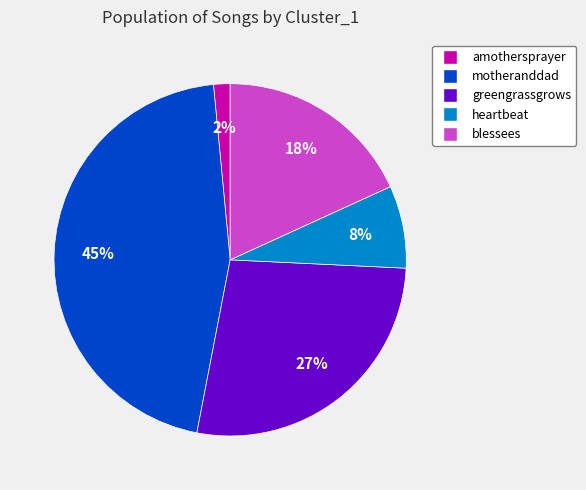

Which slice is the largest?

motheranddad